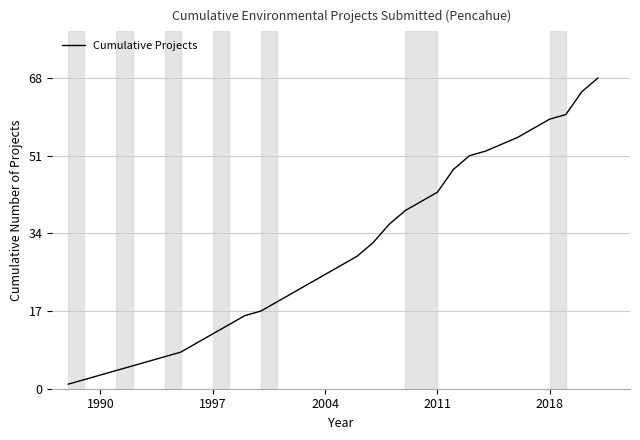

What is the difference between the maximum and minimum values?

67